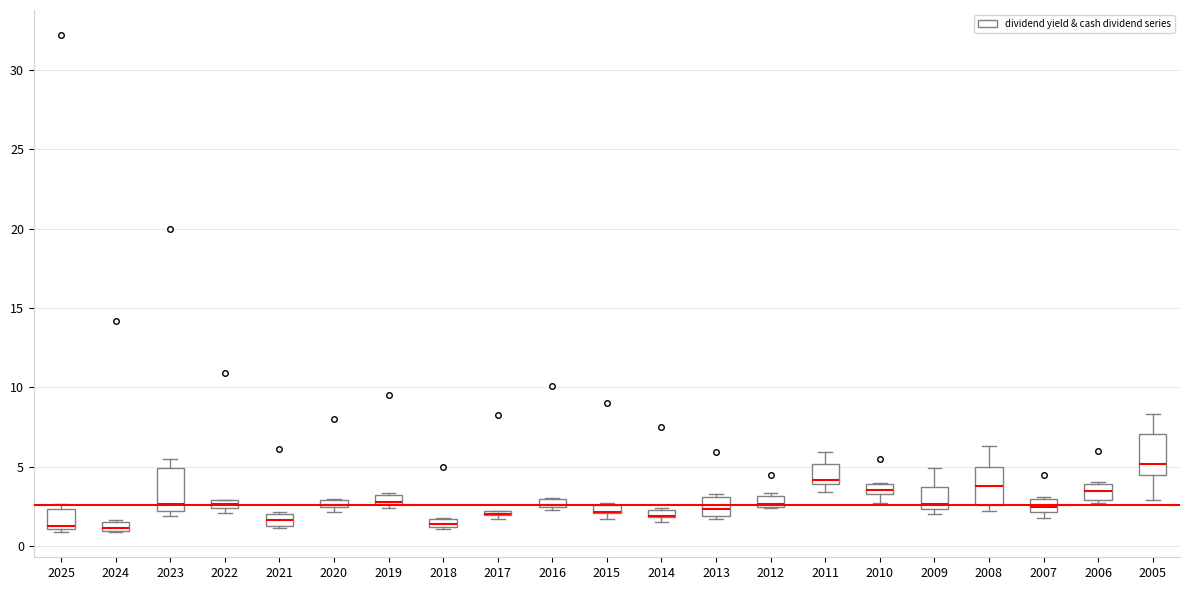

Where is the lower edge of the box at x = 2014 on the y-axis? The values are not printed on the chart, so give them approximately, as read against the axis.

2.0